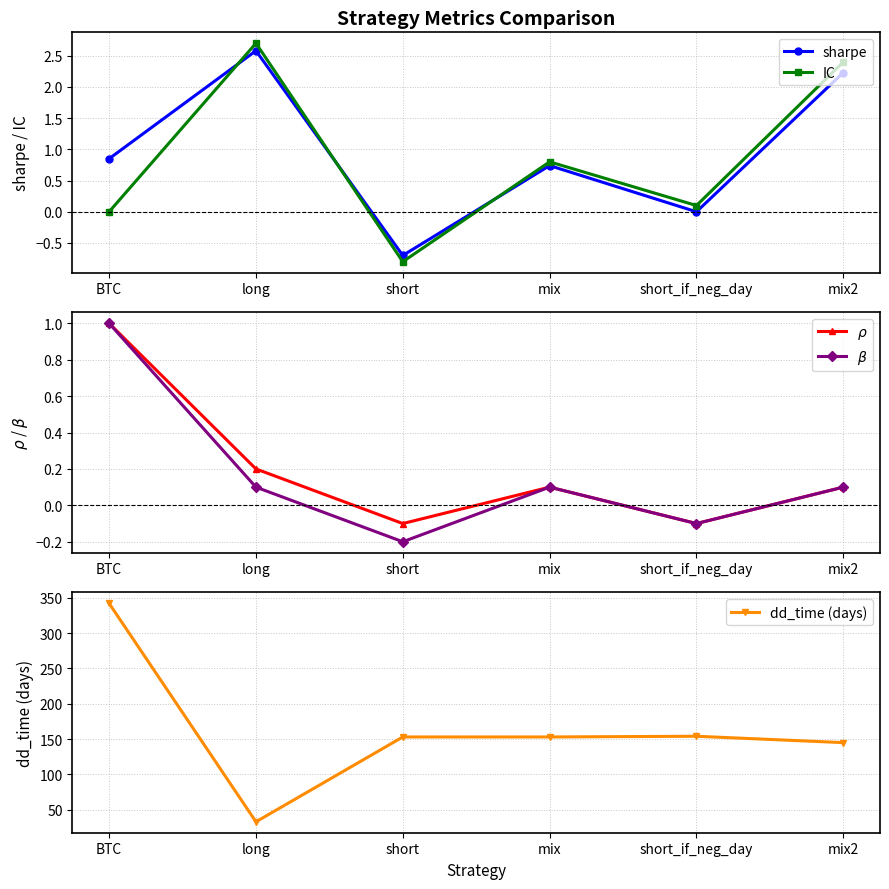

What is the spread (max minus min) of values at mix?

152.9